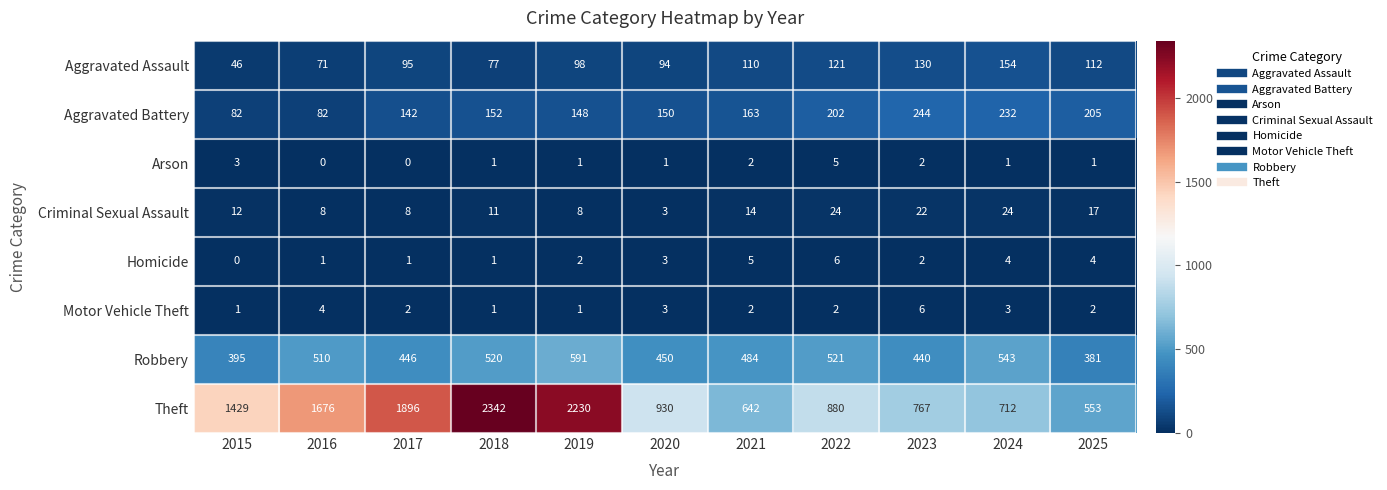

At 2016, list the series in order from smallest to largest.

Arson, Homicide, Motor Vehicle Theft, Criminal Sexual Assault, Aggravated Assault, Aggravated Battery, Robbery, Theft